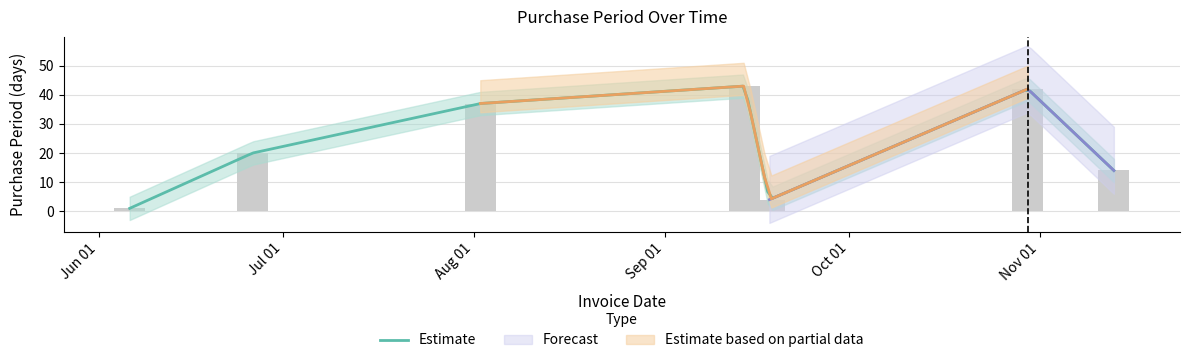

Rank the categories by value from lowest to highest.

2017-06-06, 2017-09-18, 2017-11-13, 2017-06-26, 2017-08-02, 2017-10-30, 2017-09-14